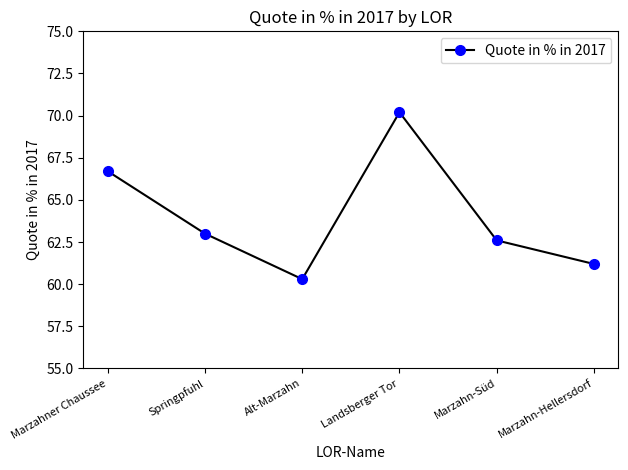

How many lines are shown in the chart?

1